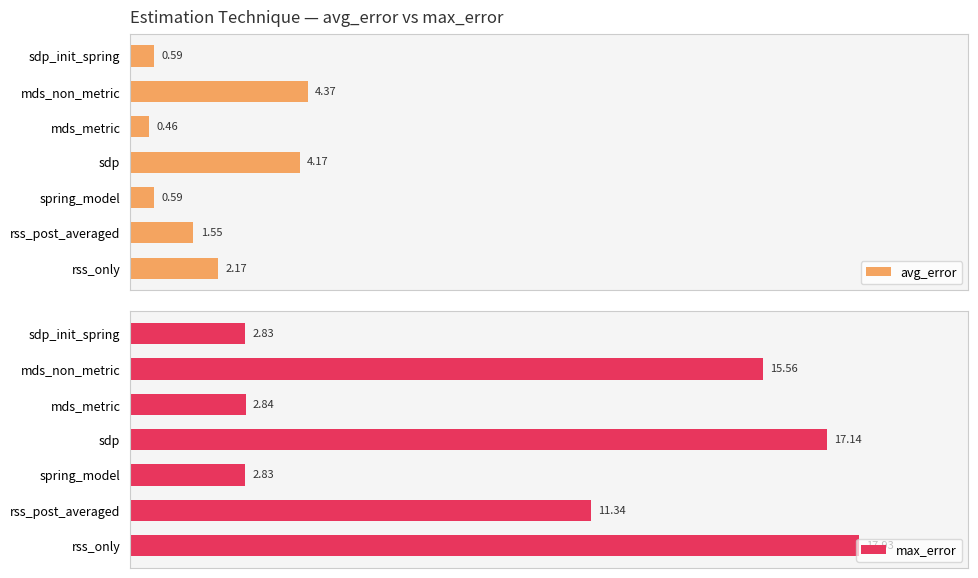

How many bars are there in each group?

2